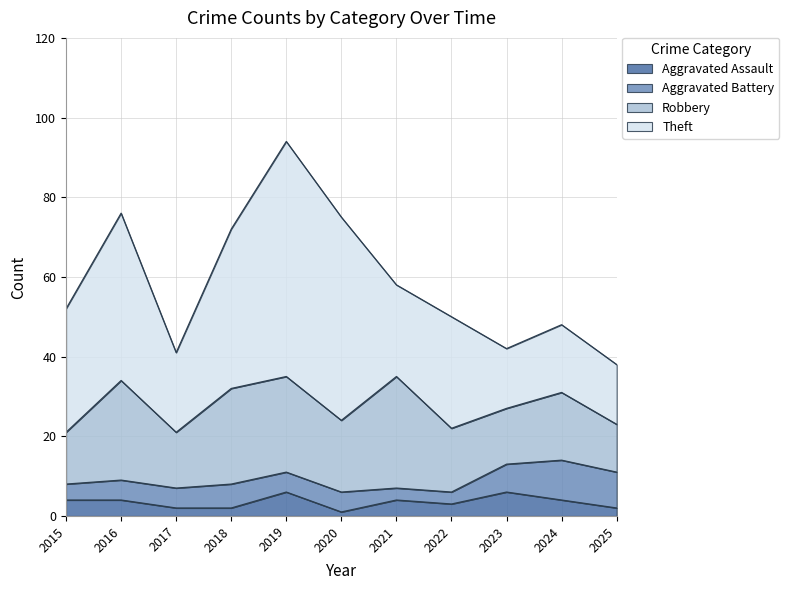

At 2024, list the series in order from smallest to largest.

Aggravated Assault, Aggravated Battery, Robbery, Theft, Total